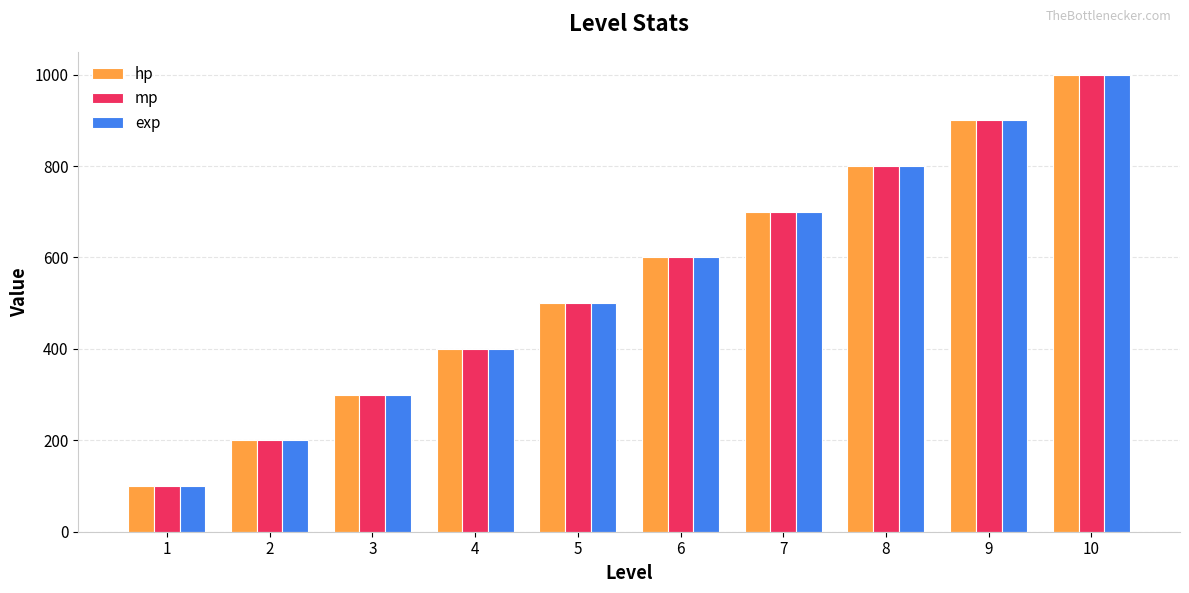

How many exp values are between 300 and 800?

6